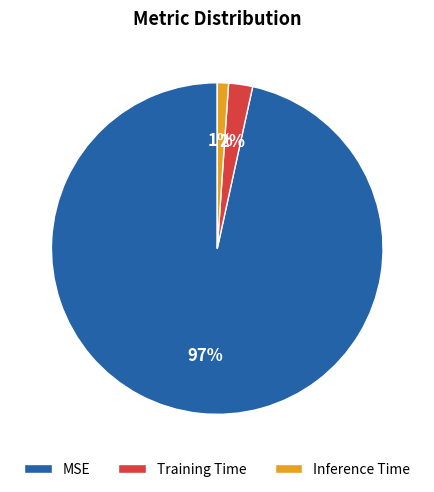

Is it true that Inference Time is 1% of the pie?

True